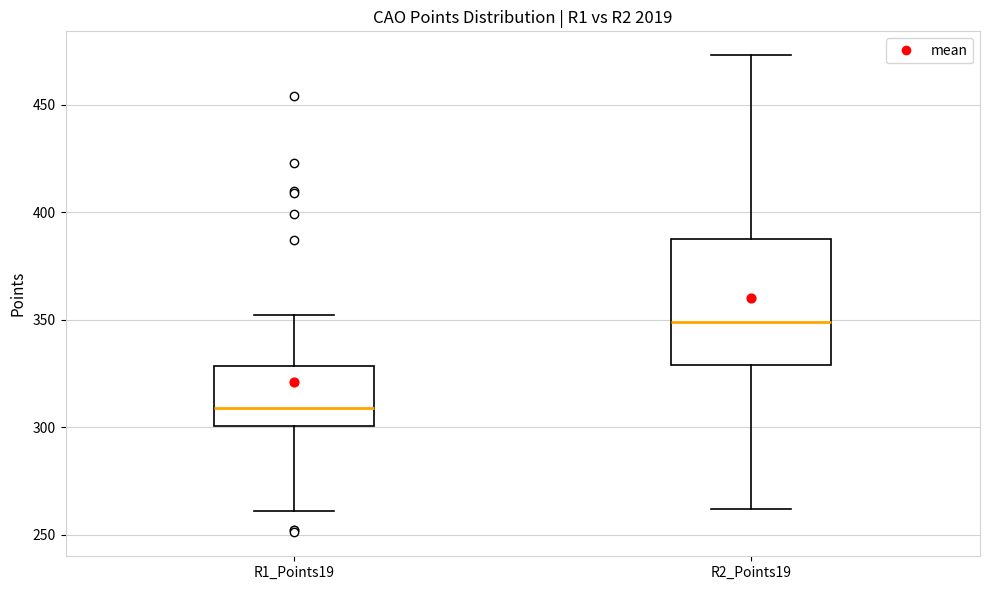

Reading left to right, transcribe this box plot: for each box, give where its median line is, the range the box spans, and where its two whiskers end, as read against the y-axis. The values are not printed on the chart, so give them approximately, as read against the axis.

R1_Points19: median 310, box 300 to 330, whiskers 260 to 350
R2_Points19: median 350, box 330 to 390, whiskers 260 to 475